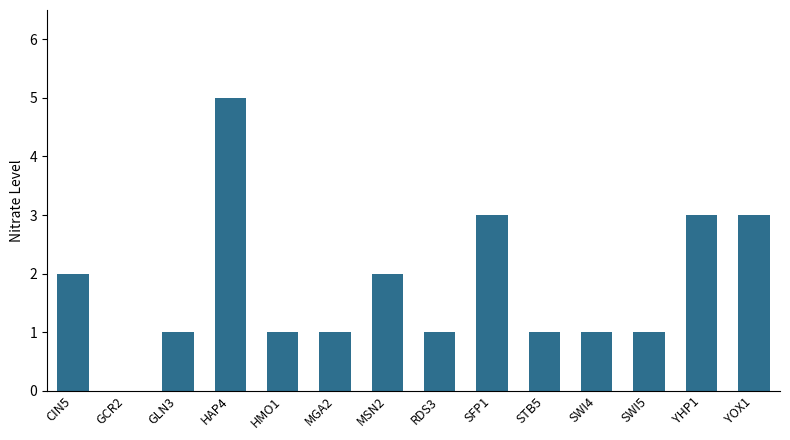

Reading left to right, extract all data points from this chart.

CIN5=2	GCR2=0	GLN3=1	HAP4=5	HMO1=1	MGA2=1	MSN2=2	RDS3=1	SFP1=3	STB5=1	SWI4=1	SWI5=1	YHP1=3	YOX1=3